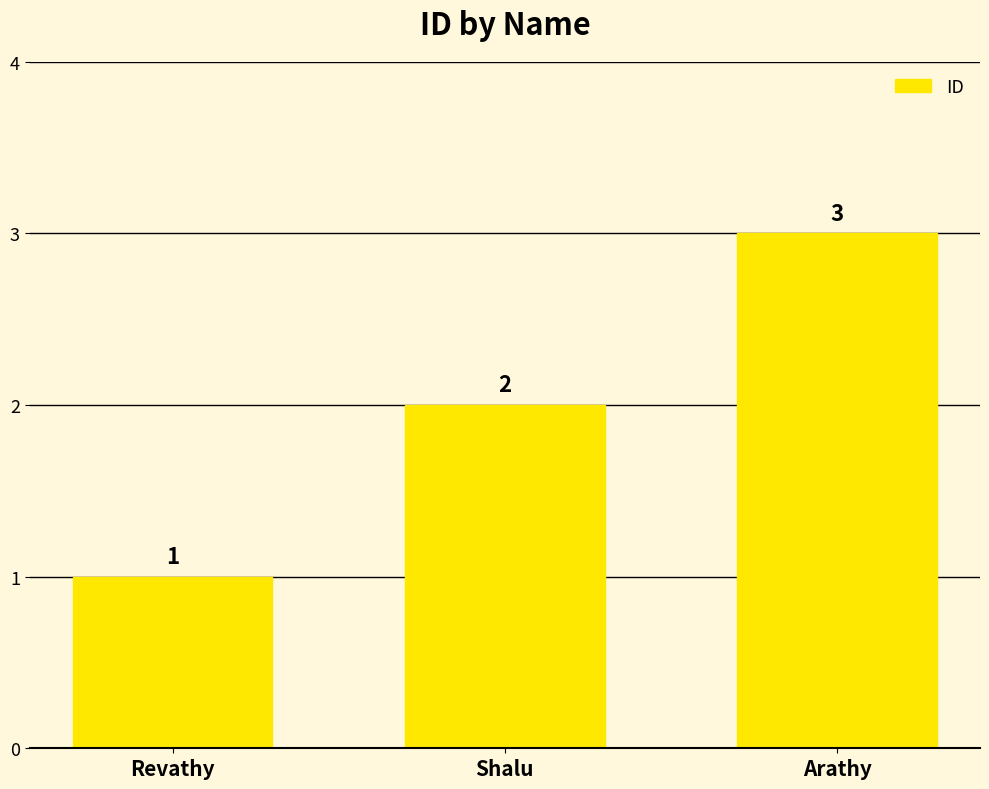

List the labels in order of value, largest first.

Arathy, Shalu, Revathy